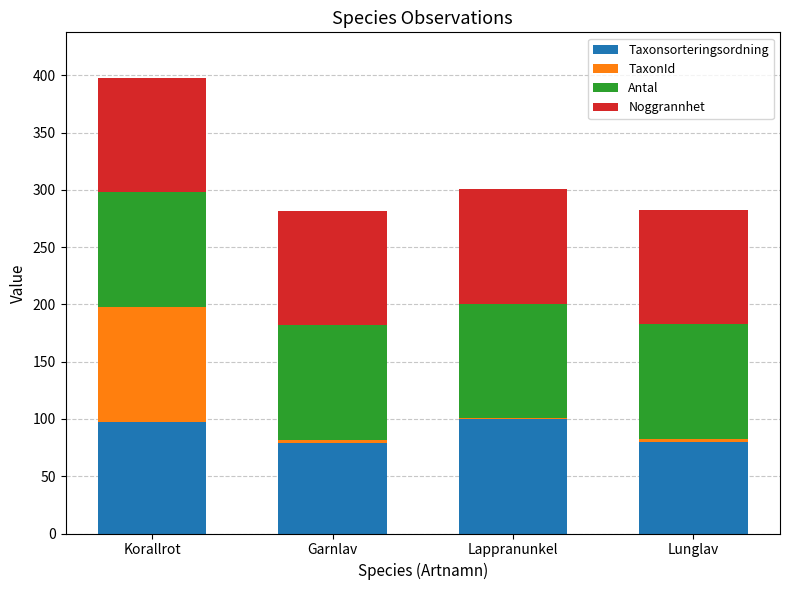

At which label is Taxonsorteringsordning closest to 89?

Korallrot